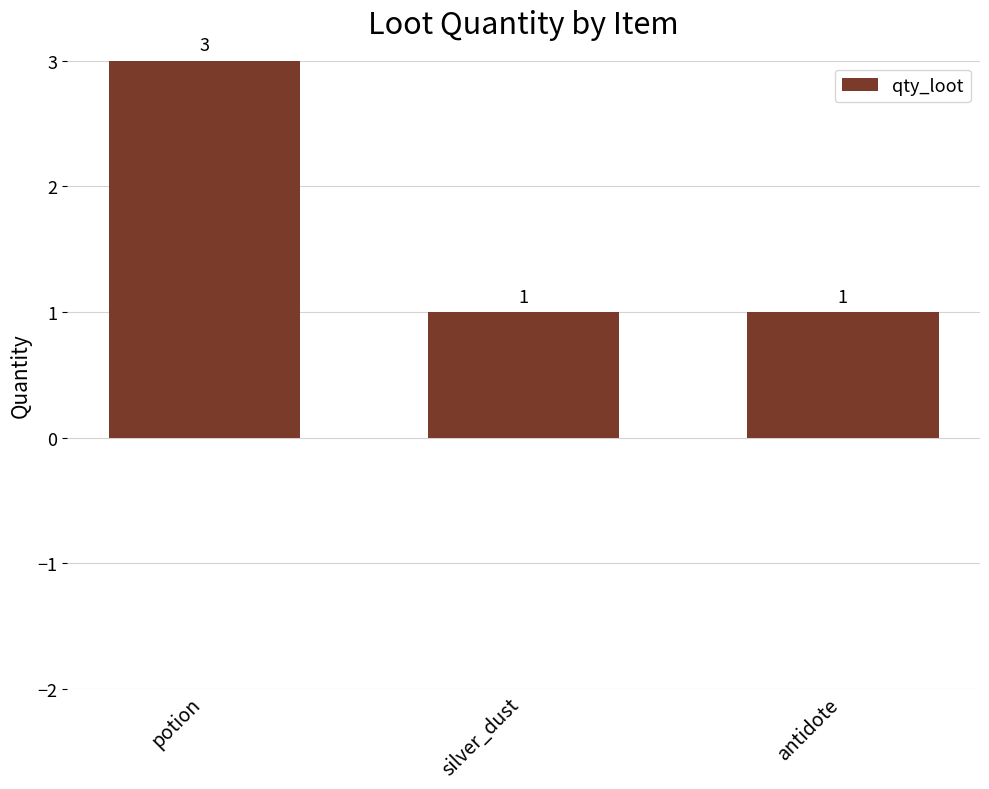

What is the average value?

2